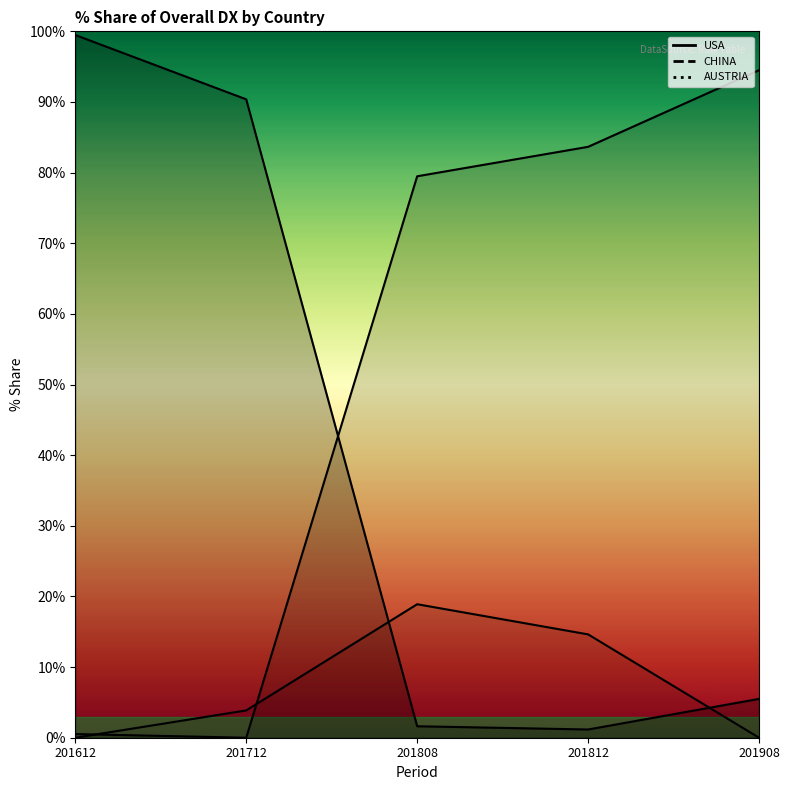

How many lines are shown in the chart?

3